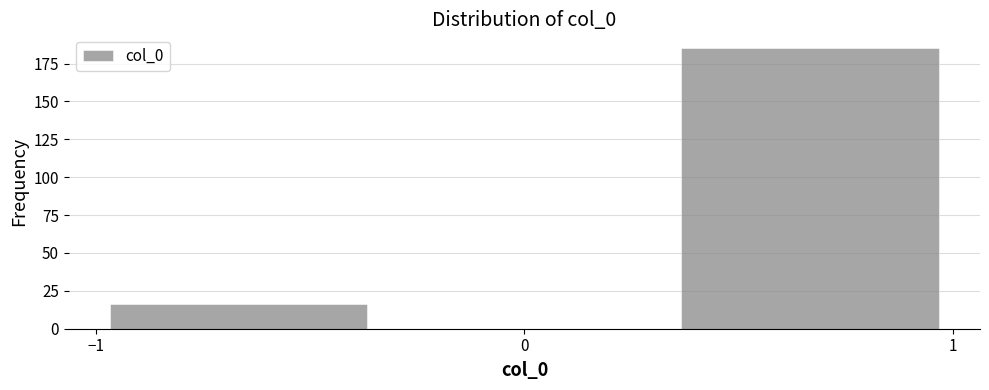

Reading left to right, list every bar in this chart as the range it spans on the x-axis followed by its height. Neither the bar edges nor the heights are printed on the chart, so give them approximately, as read against the axes.

-1.0 to -0.3: 15
-0.3 to 0.3: 0
0.3 to 1.0: 185